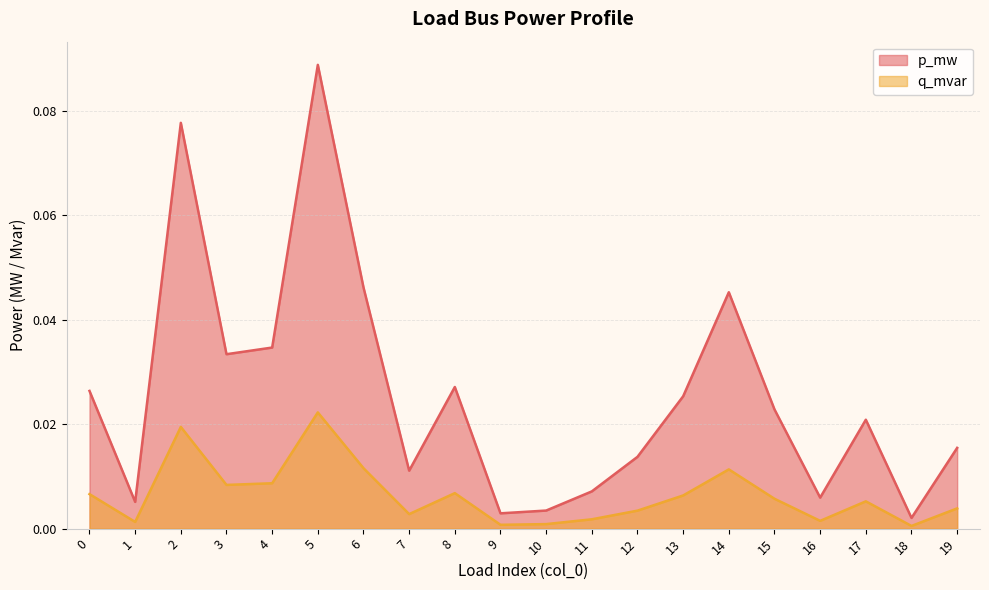

Is it true that p_mw equals 0.0 at 6?

True